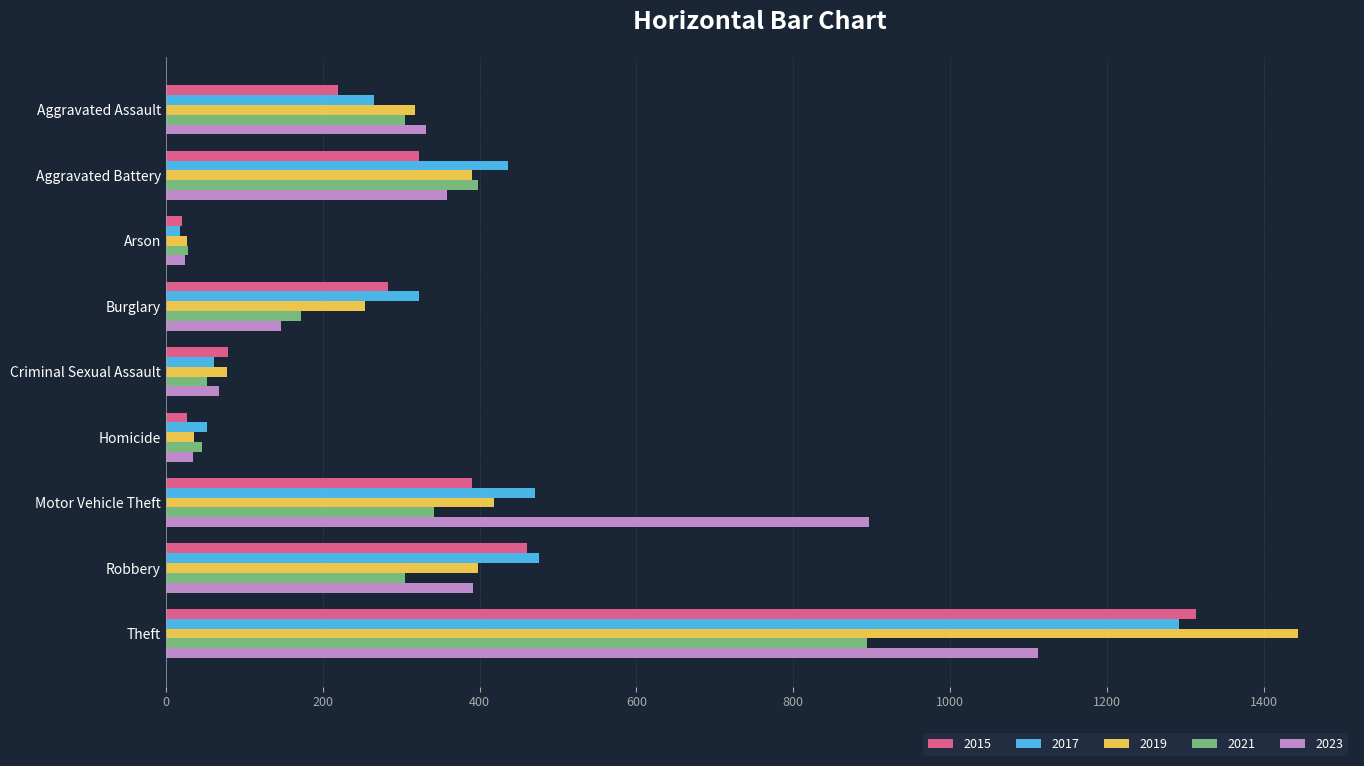

Which series changed the most between Aggravated Battery and Criminal Sexual Assault?

2017